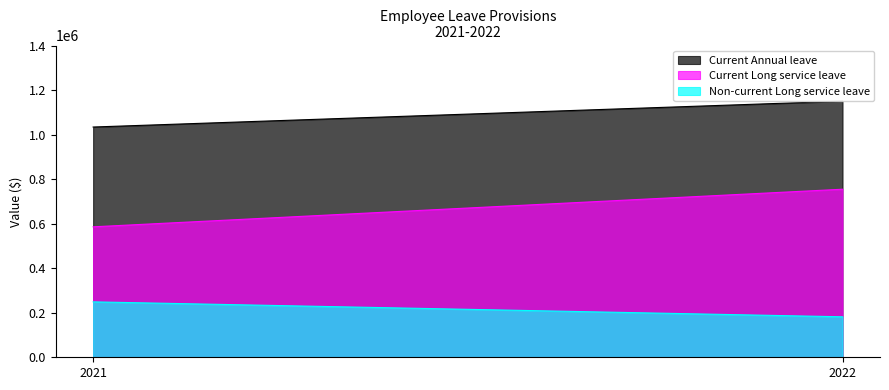

The value of Current Annual leave at 2022 is 1629342. True or false?

False